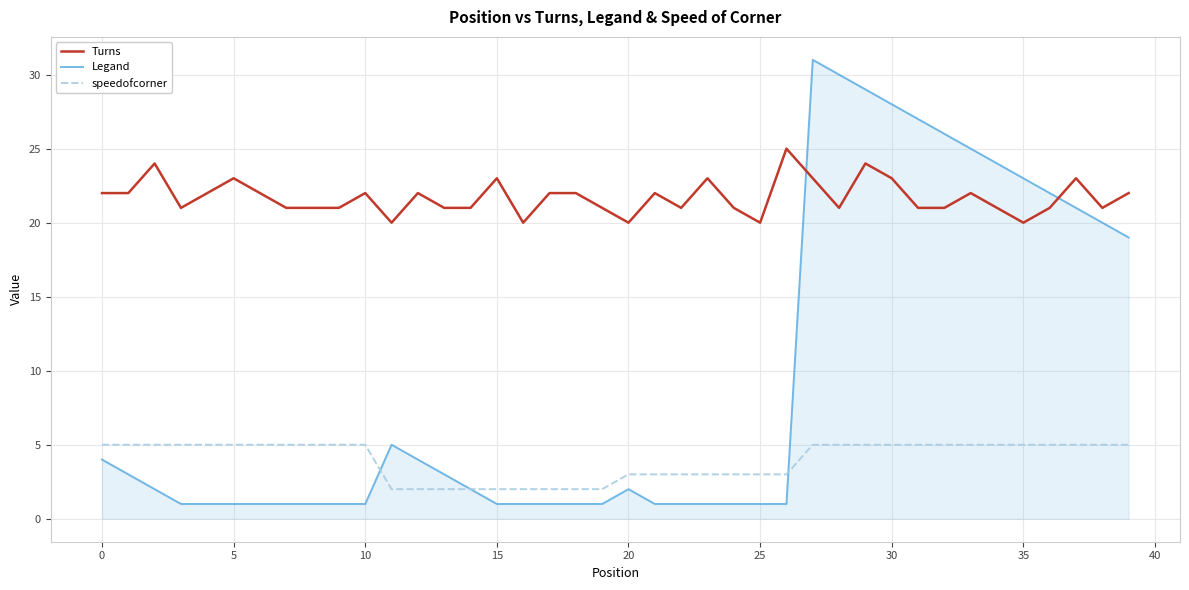

Which series ends up on top after the final intersection of Turns and Legand?

Turns